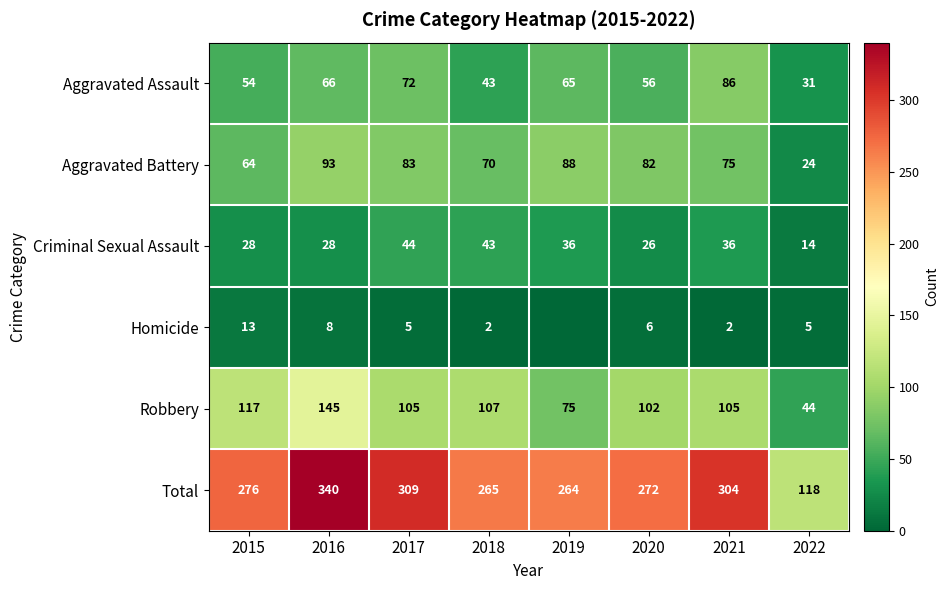

What is the sum of the Aggravated Battery values at 2018 and 2017?

153